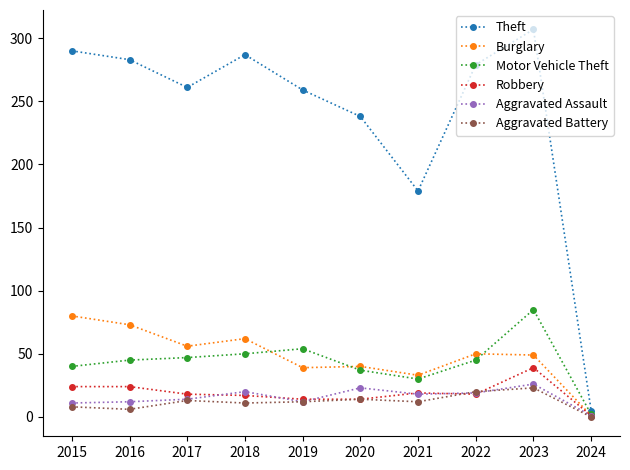

Is it true that Aggravated Battery equals 35 at 2023?

False